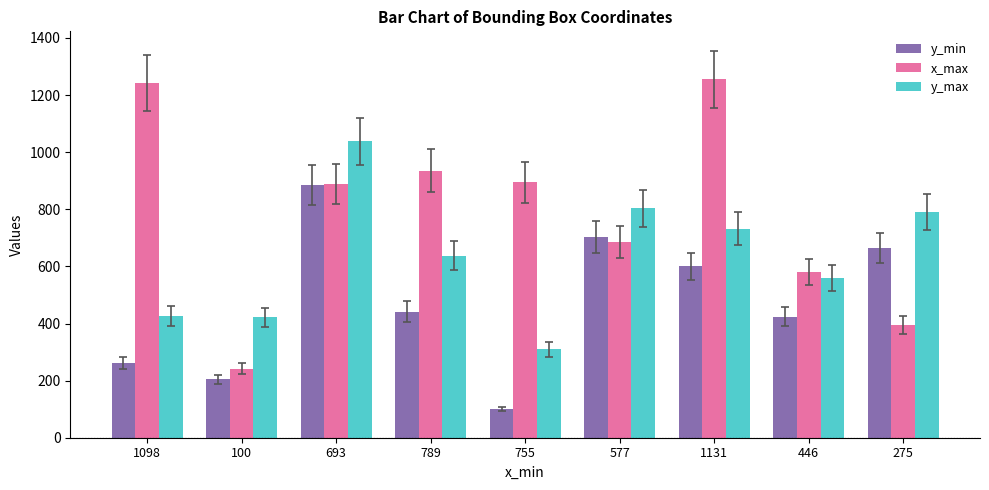

At 789, list the series in order from largest to smallest.

x_max, y_max, y_min